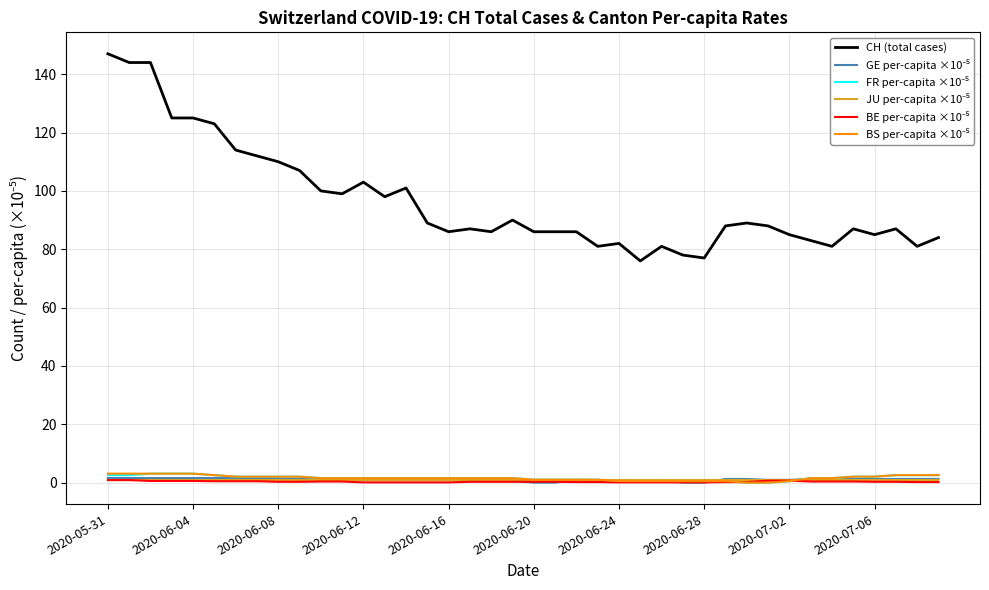

What is the lowest value of the CH (total cases) series?

76.0